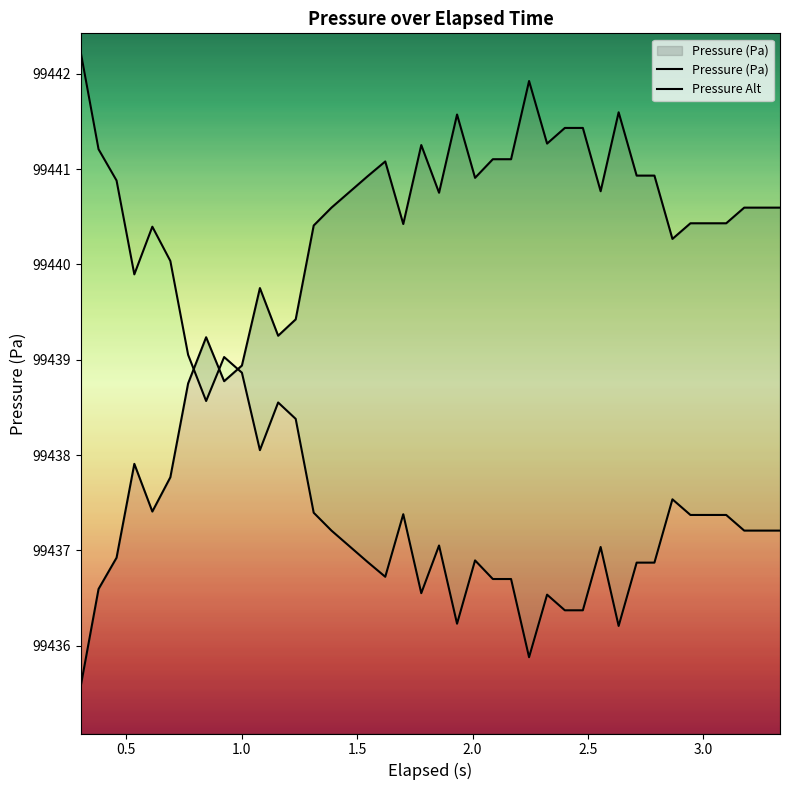

In Pressure Alt, how many points are lower than both neighbors (excluding endpoints)?

8